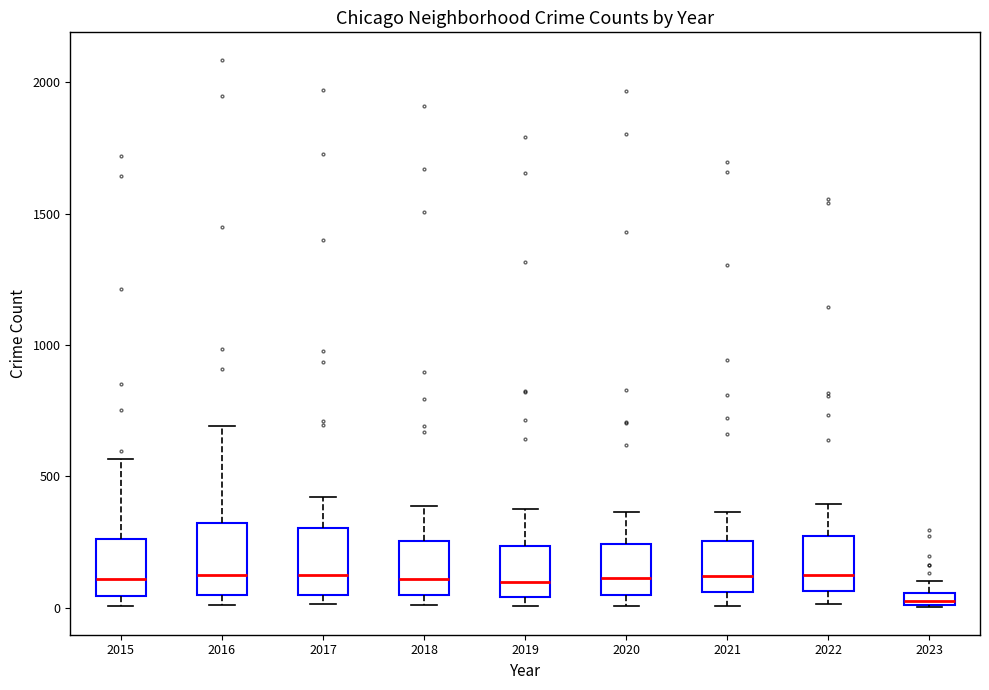

Where does the lower whisker of the box at x = 2021 end on the y-axis? The values are not printed on the chart, so give them approximately, as read against the axis.

0